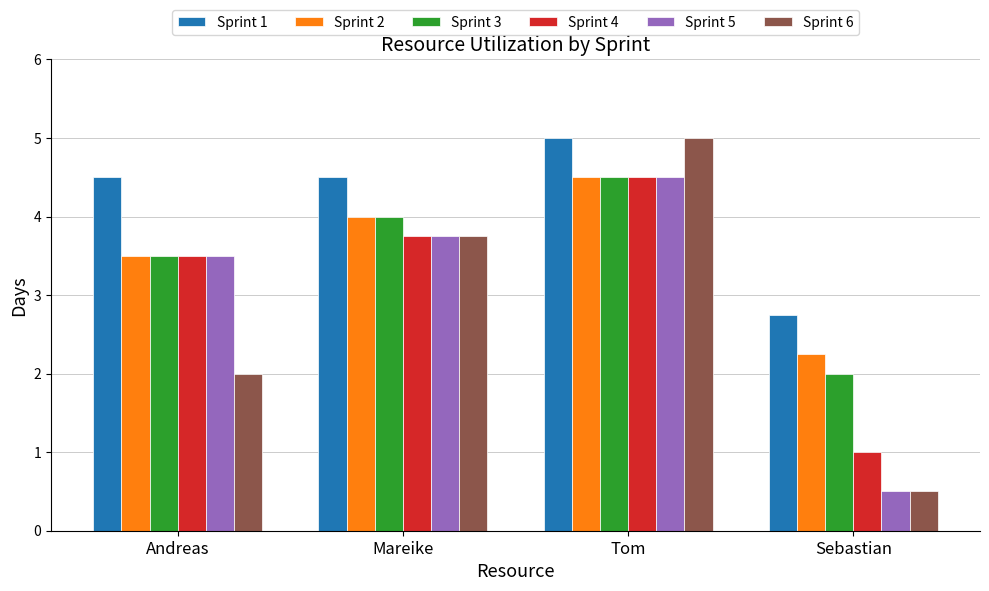

At which label is Sprint 2 closest to 3?

Andreas